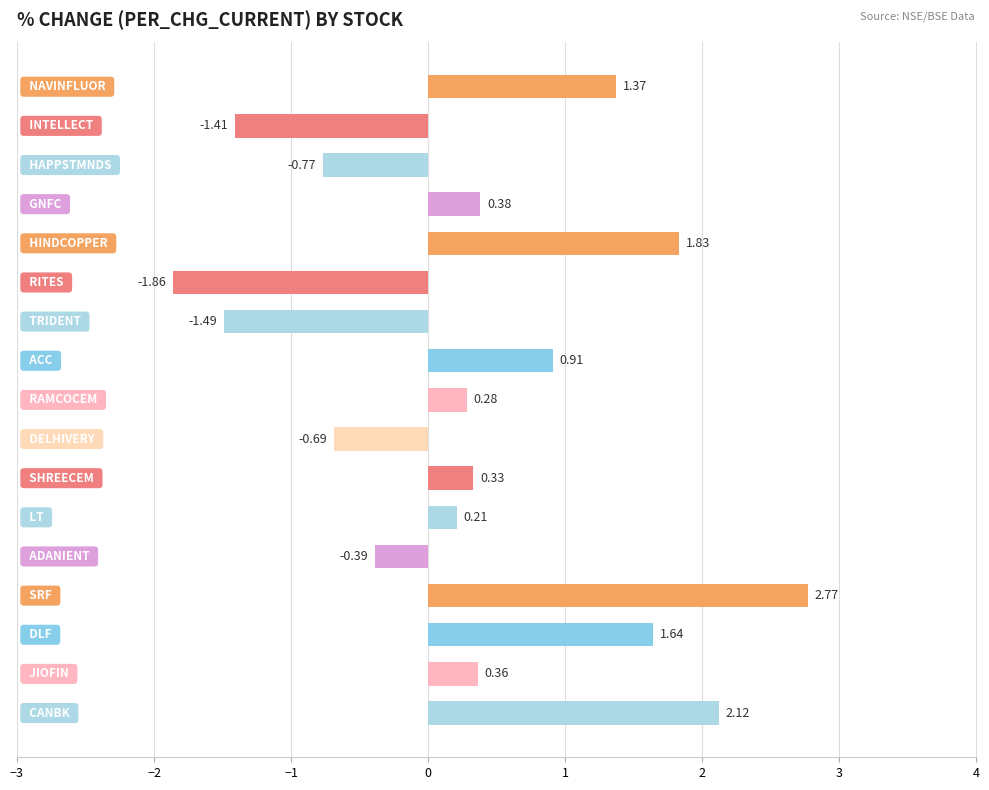

What is the difference between the second highest and second lowest values?

3.6